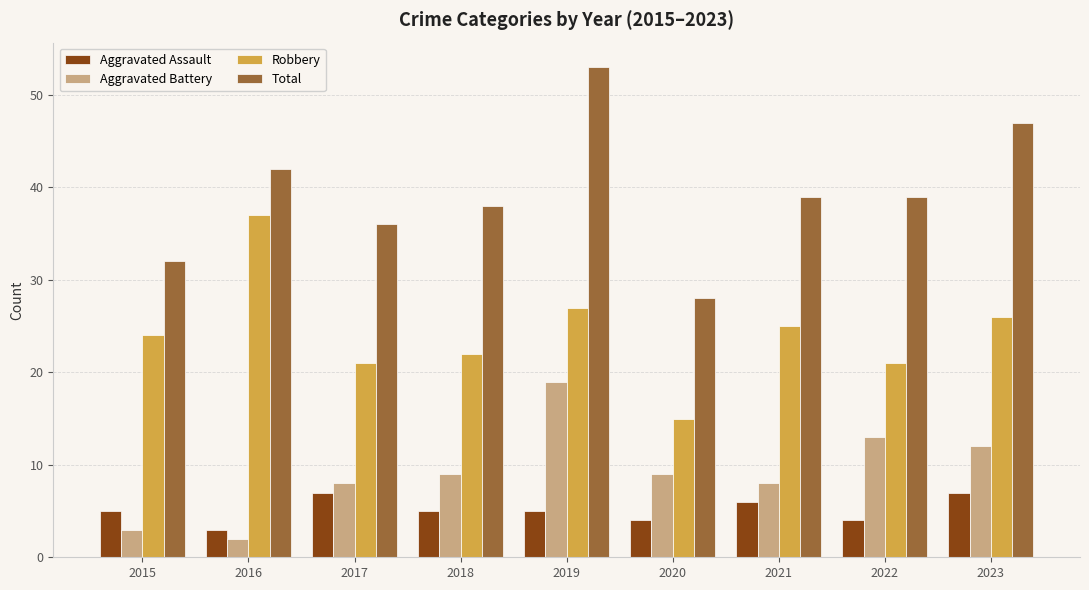

What is the minimum value for Aggravated Assault?

3